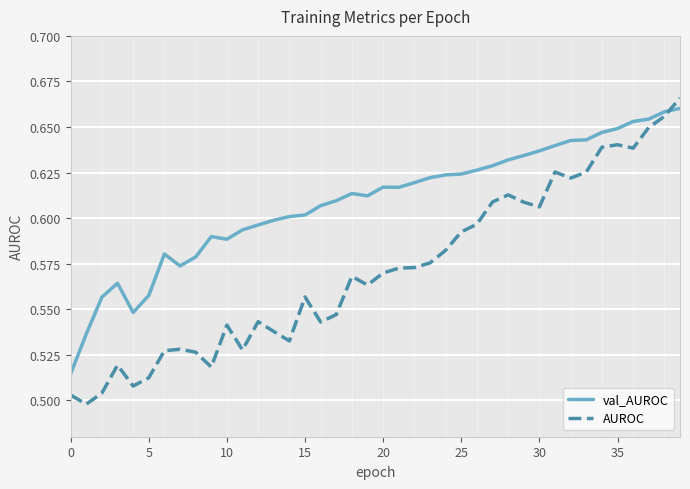

What is the average value of the AUROC series?

0.6